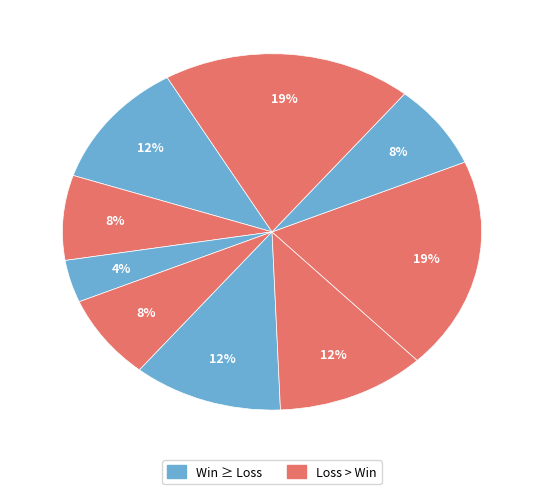

Count the number of slices in the pie.

9